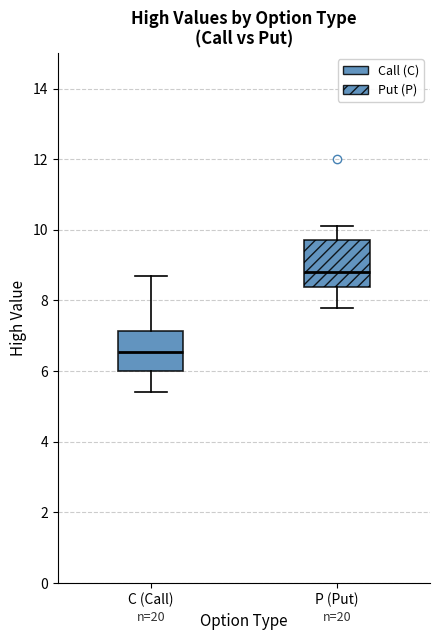

Where does the median line of the box for C (Call) sit on the y-axis? The values are not printed on the chart, so give them approximately, as read against the axis.

6.6